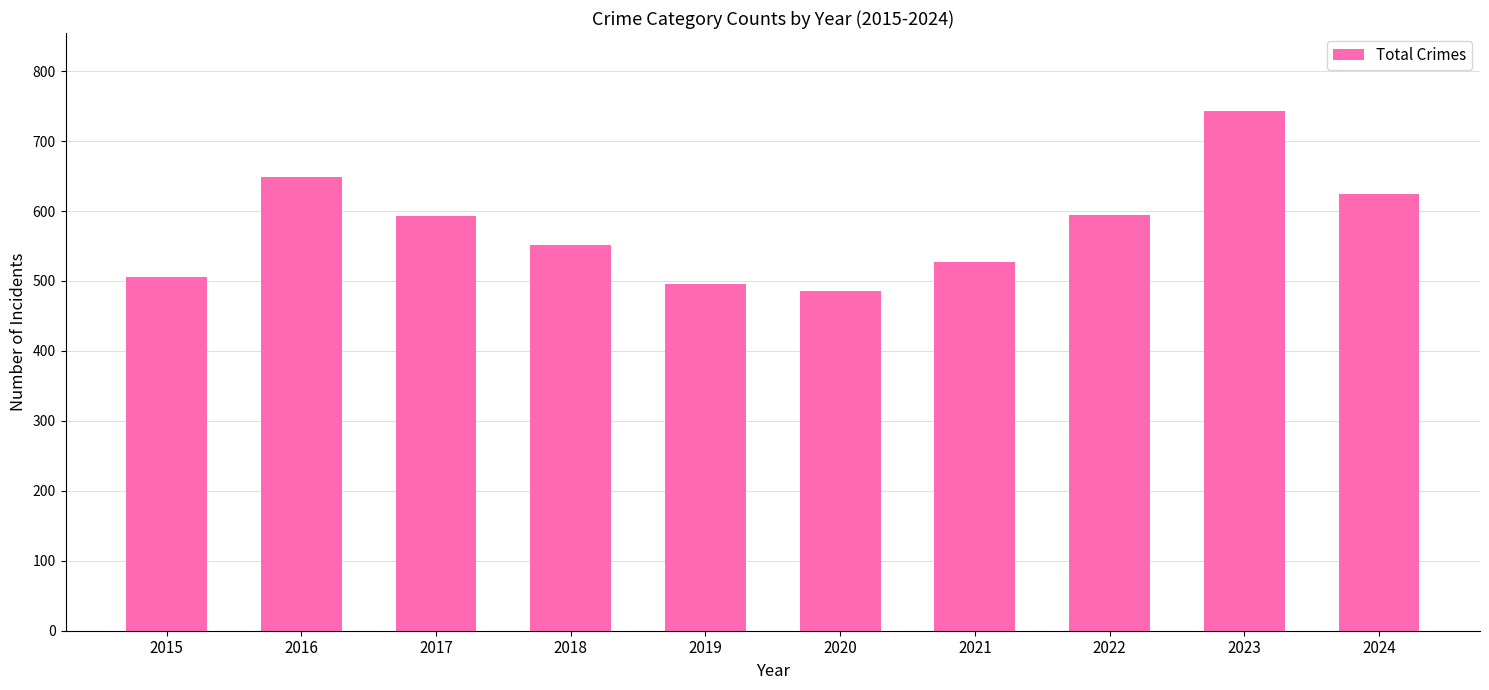

What is the minimum value shown in the chart?

485